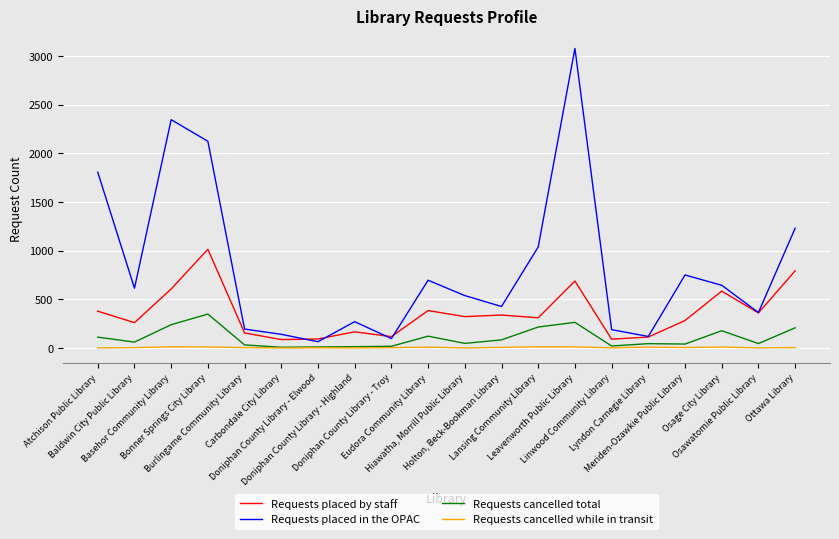

How many distinct data groups are displayed?

4